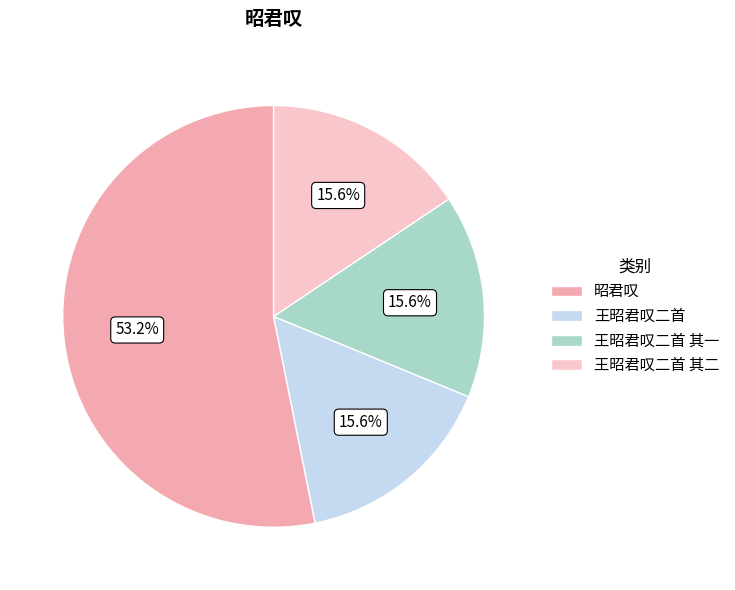

Is there any slice that represents more than half of the pie?

Yes